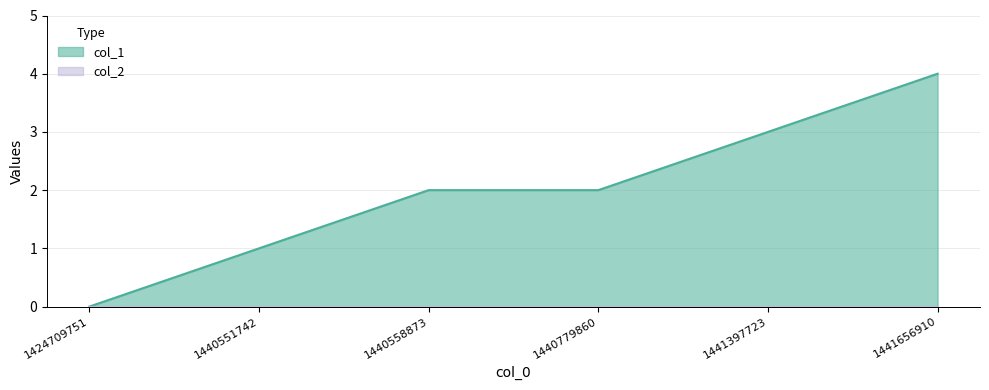

Rank the categories by value from lowest to highest.

1424709751, 1440551742, 1440558873, 1440779860, 1441397723, 1441656910